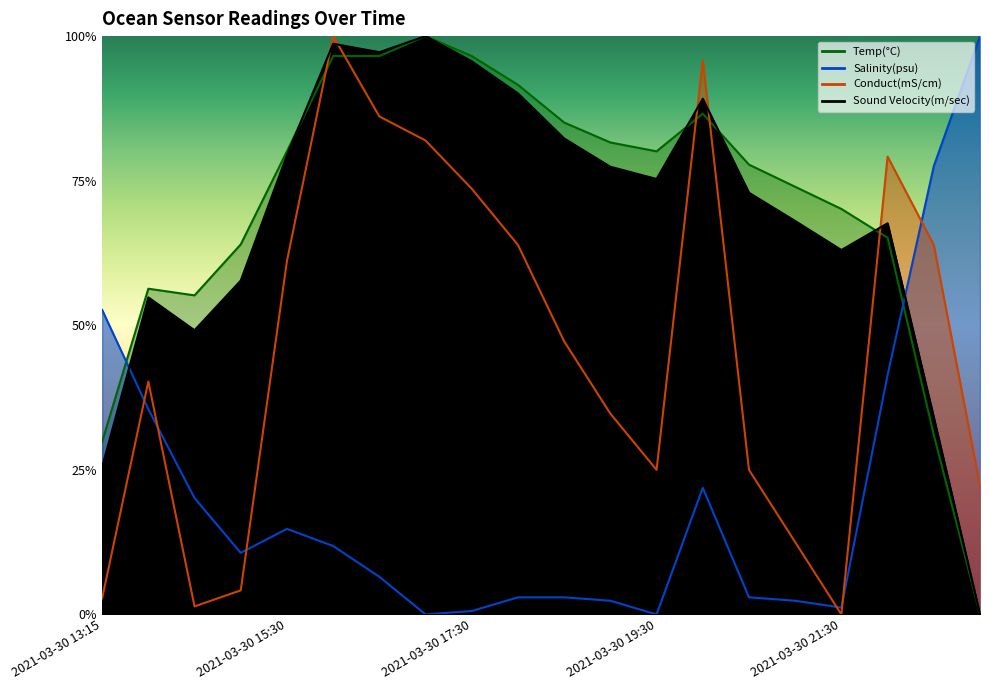

What is the total value across all series at 2021-03-30 18:30?

2.2